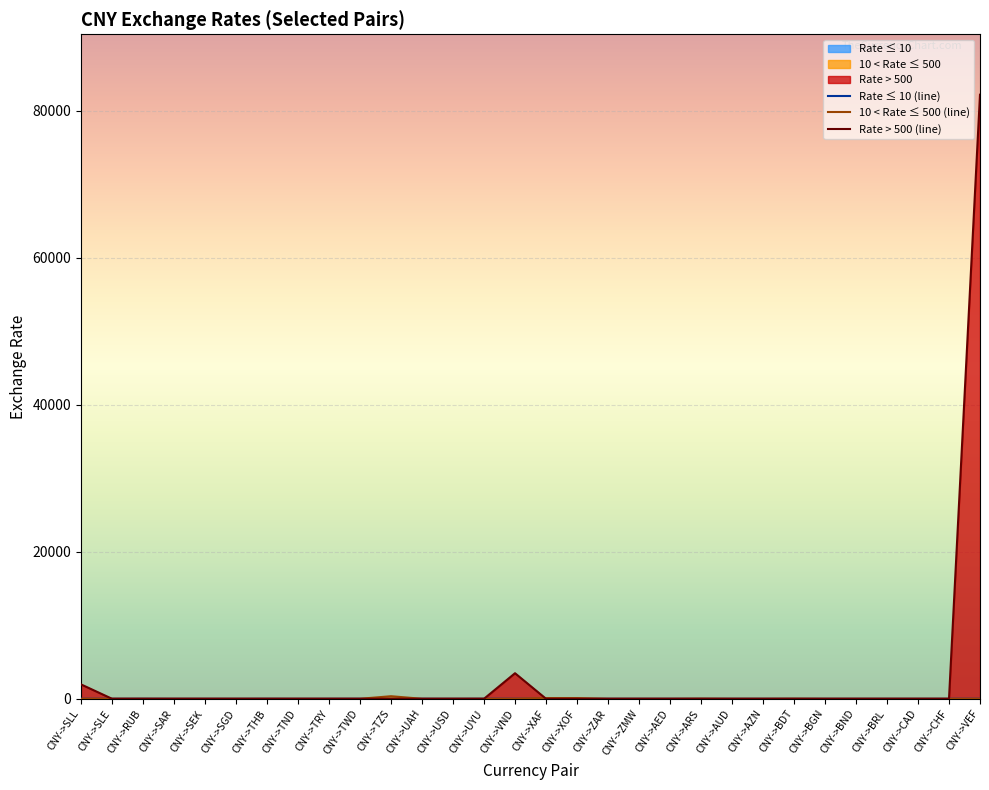

Reading left to right, what are all the values shown in this chart?

Rate ≤ 10 (line): CNY->SLL=0.0	CNY->SLE=2.0	CNY->RUB=7.9	CNY->SAR=0.6	CNY->SEK=1.5	CNY->SGD=0.2	CNY->THB=5.3	CNY->TND=0.5	CNY->TRY=2.5	CNY->TWD=4.4	CNY->TZS=0.0	CNY->UAH=4.4	CNY->USD=0.1	CNY->UYU=5.8	CNY->VND=0.0	CNY->XAF=0.0	CNY->XOF=0.0	CNY->ZAR=2.4	CNY->ZMW=2.6	CNY->AED=0.5	CNY->ARS=0.0	CNY->AUD=0.2	CNY->AZN=0.3	CNY->BDT=0.0	CNY->BGN=0.3	CNY->BND=0.2	CNY->BRL=0.8	CNY->CAD=0.2	CNY->CHF=0.1	CNY->VEF=0.0
10 < Rate ≤ 500 (line): CNY->SLL=0.0	CNY->SLE=0.0	CNY->RUB=0.0	CNY->SAR=0.0	CNY->SEK=0.0	CNY->SGD=0.0	CNY->THB=0.0	CNY->TND=0.0	CNY->TRY=0.0	CNY->TWD=0.0	CNY->TZS=348.4	CNY->UAH=0.0	CNY->USD=0.0	CNY->UYU=0.0	CNY->VND=0.0	CNY->XAF=93.8	CNY->XOF=93.8	CNY->ZAR=0.0	CNY->ZMW=0.0	CNY->AED=0.0	CNY->ARS=18.7	CNY->AUD=0.0	CNY->AZN=0.0	CNY->BDT=13.9	CNY->BGN=0.0	CNY->BND=0.0	CNY->BRL=0.0	CNY->CAD=0.0	CNY->CHF=0.0	CNY->VEF=0.0
Rate > 500 (line): CNY->SLL=1955.9	CNY->SLE=0.0	CNY->RUB=0.0	CNY->SAR=0.0	CNY->SEK=0.0	CNY->SGD=0.0	CNY->THB=0.0	CNY->TND=0.0	CNY->TRY=0.0	CNY->TWD=0.0	CNY->TZS=0.0	CNY->UAH=0.0	CNY->USD=0.0	CNY->UYU=0.0	CNY->VND=3478.5	CNY->XAF=0.0	CNY->XOF=0.0	CNY->ZAR=0.0	CNY->ZMW=0.0	CNY->AED=0.0	CNY->ARS=0.0	CNY->AUD=0.0	CNY->AZN=0.0	CNY->BDT=0.0	CNY->BGN=0.0	CNY->BND=0.0	CNY->BRL=0.0	CNY->CAD=0.0	CNY->CHF=0.0	CNY->VEF=82215.9